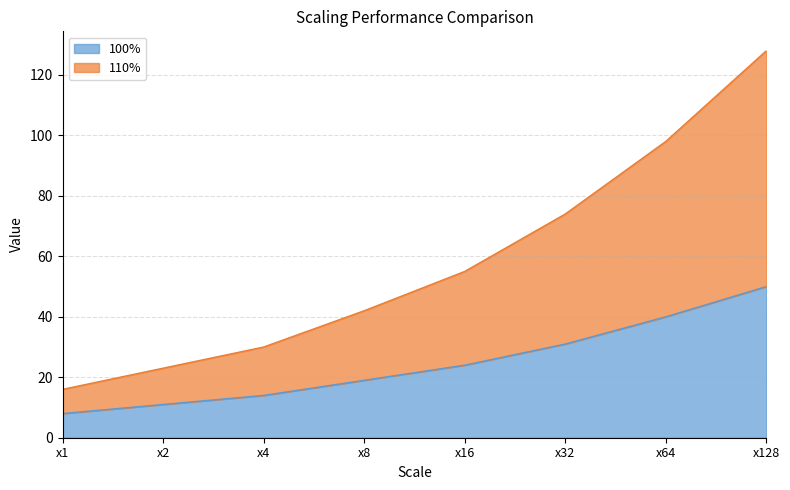

Which category has the highest value across all series?

x128